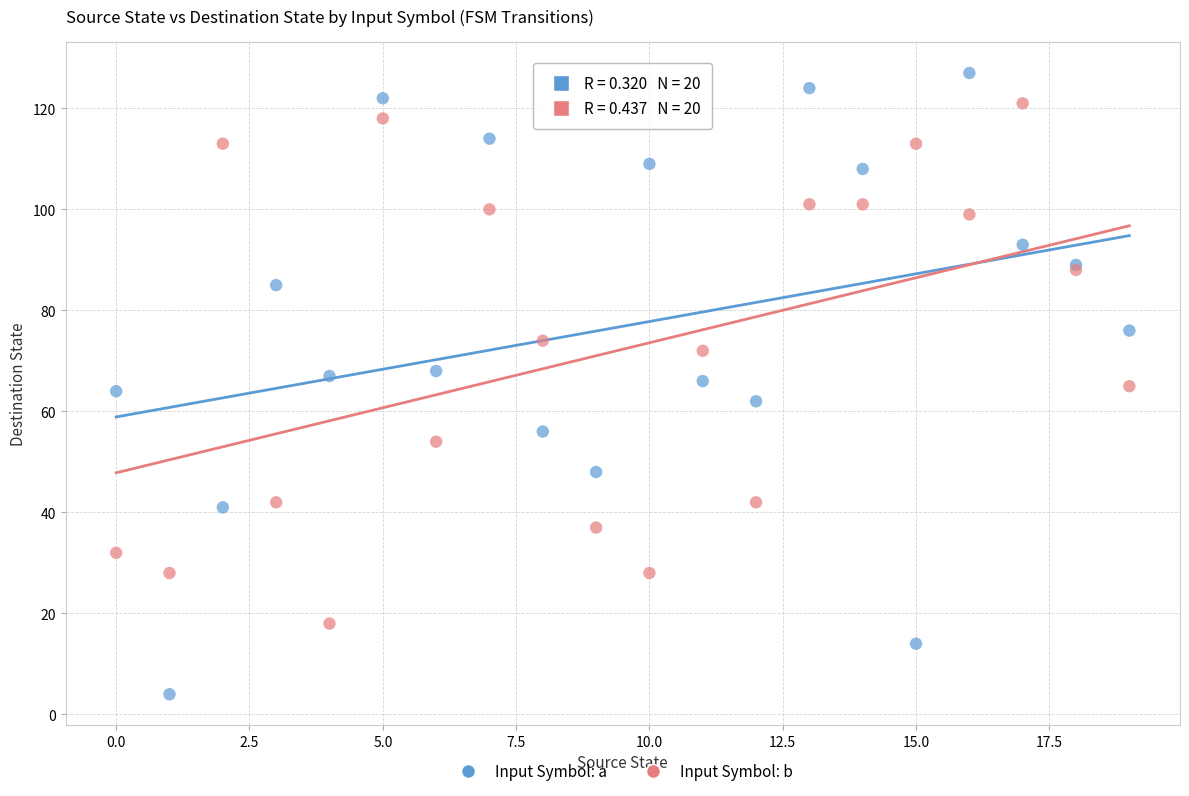

Which series reaches the maximum Y coordinate?

Input Symbol: a